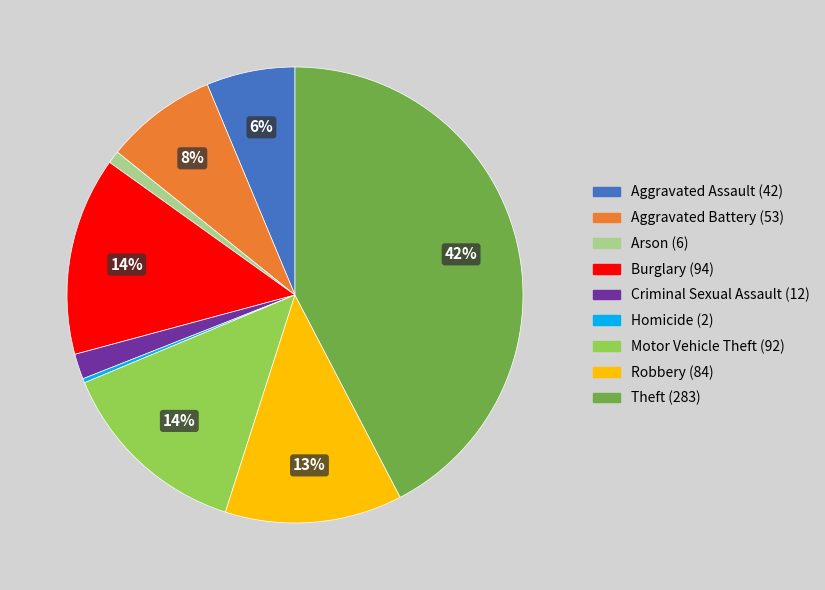

Do Theft and Criminal Sexual Assault together represent more than half of the pie?

No